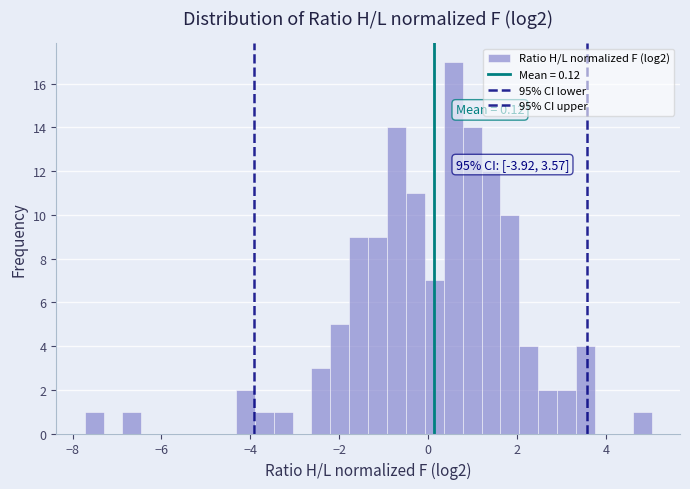

Read against the x-axis, roughly where is the centre of the tallest bar?

0.6